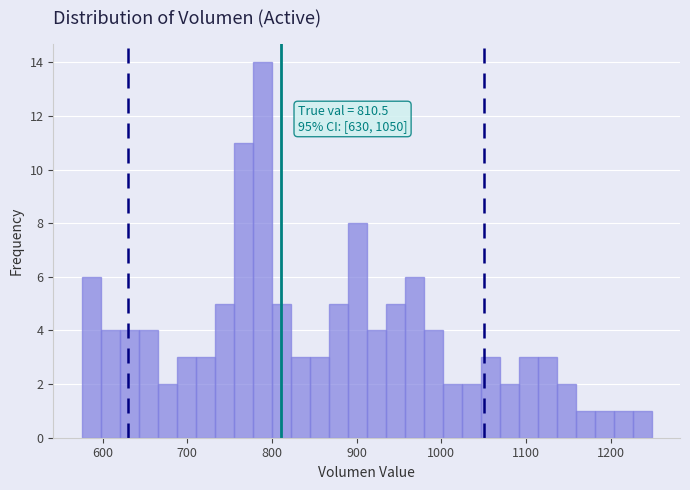

Around what value on the x-axis is the tallest bar? Give the approximate position of its centre, as read against the axis.

790